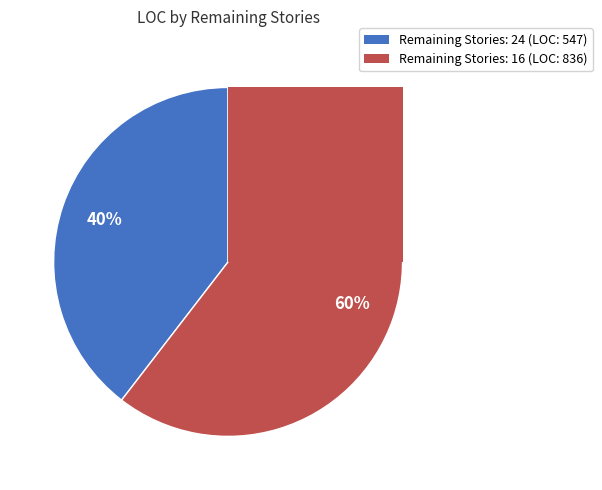

Does any single category account for the majority?

Yes